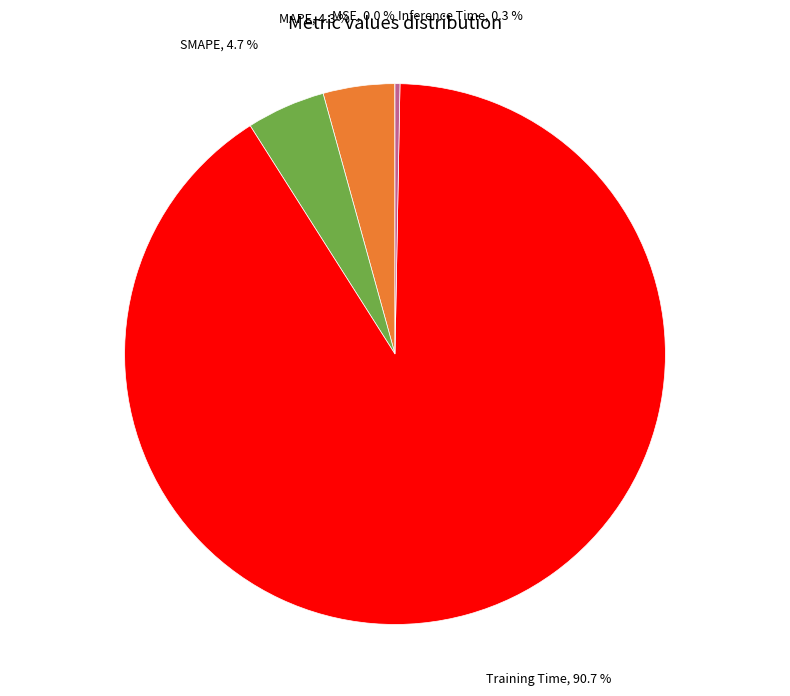

Is there a majority slice in this chart?

Yes